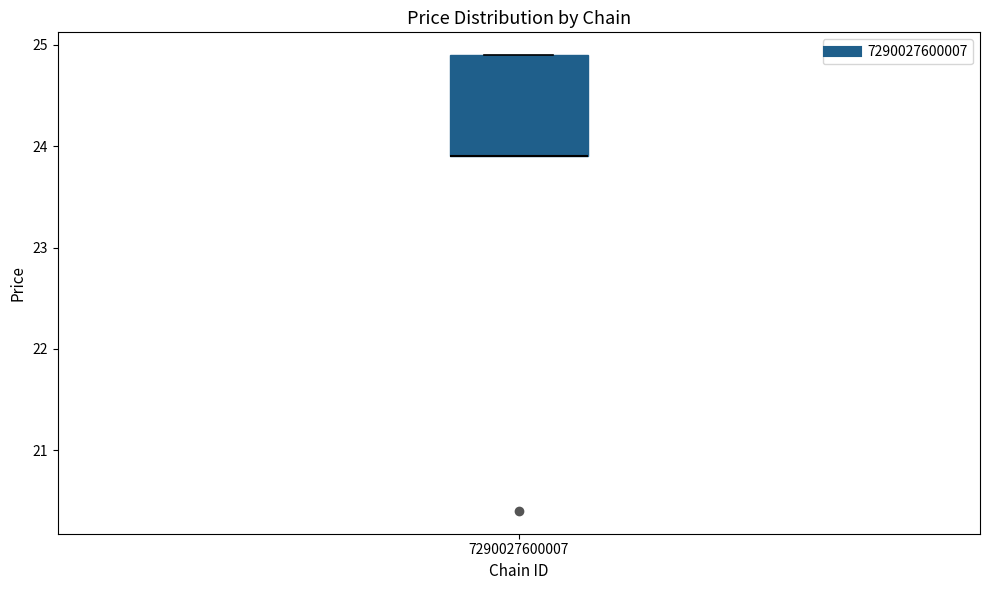

Transcribe this box plot: give where the median line is, the range the box spans, and where the two whiskers end, as read against the y-axis. The values are not printed on the chart, so give them approximately, as read against the axis.

median 23.9 (drawn on the box's lower edge), box 23.9 to 24.9, whiskers 23.9 to 24.9